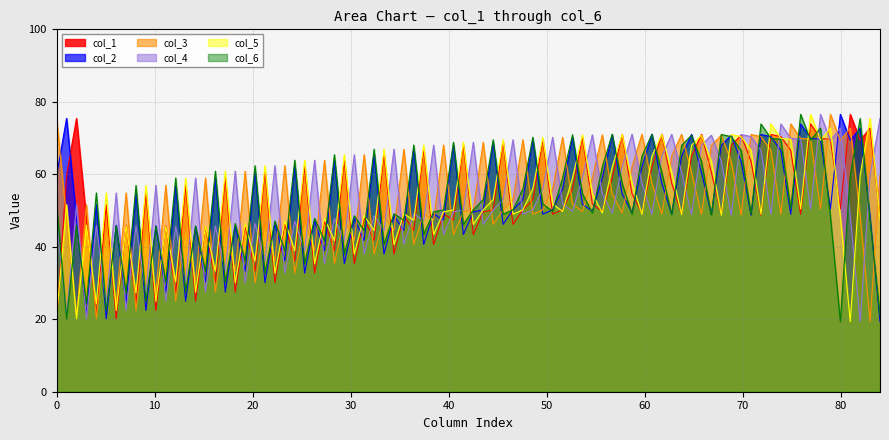

What is the difference between the highest and lowest values at 0?

60.2